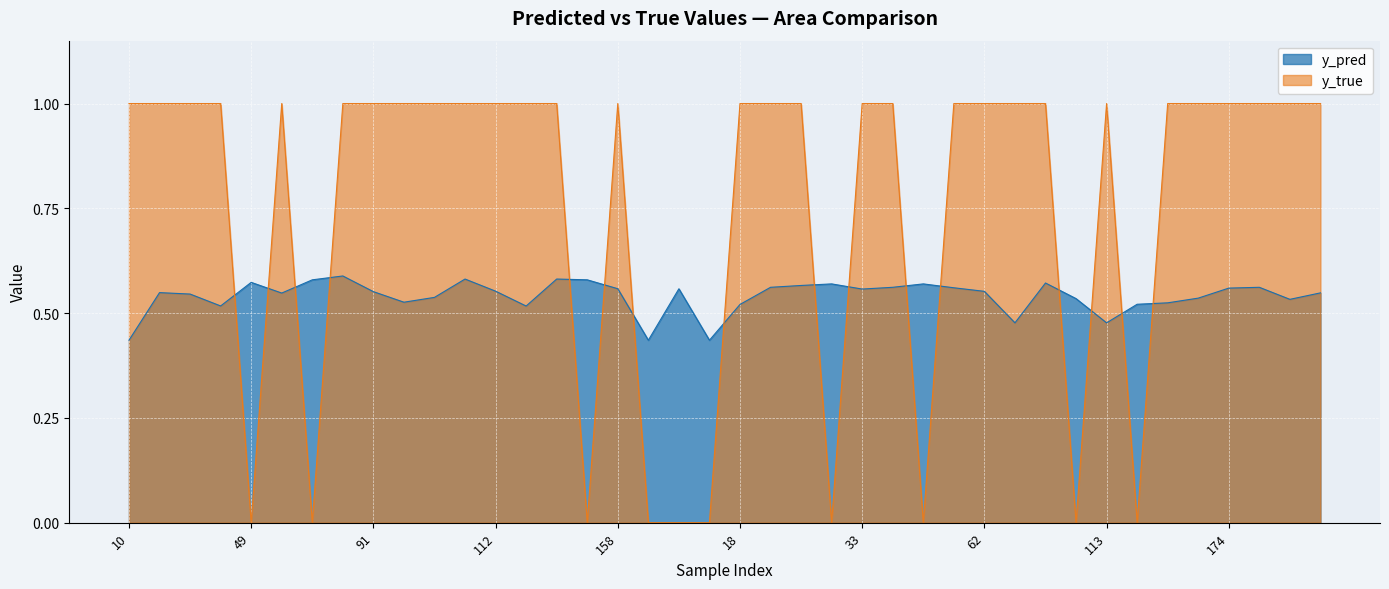

The y_true series shows 1.0 at 50. True or false?

True